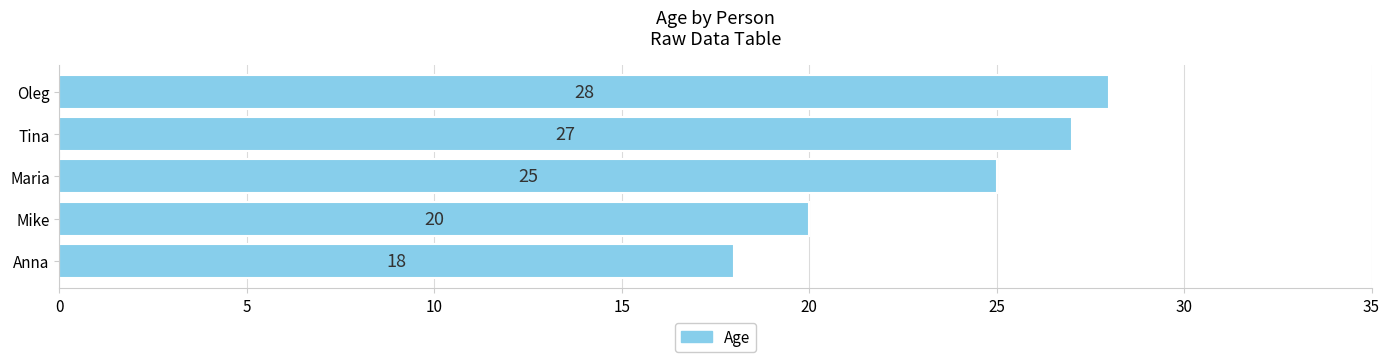

Reading bottom to top, list all the values displayed in this chart.

18	20	25	27	28